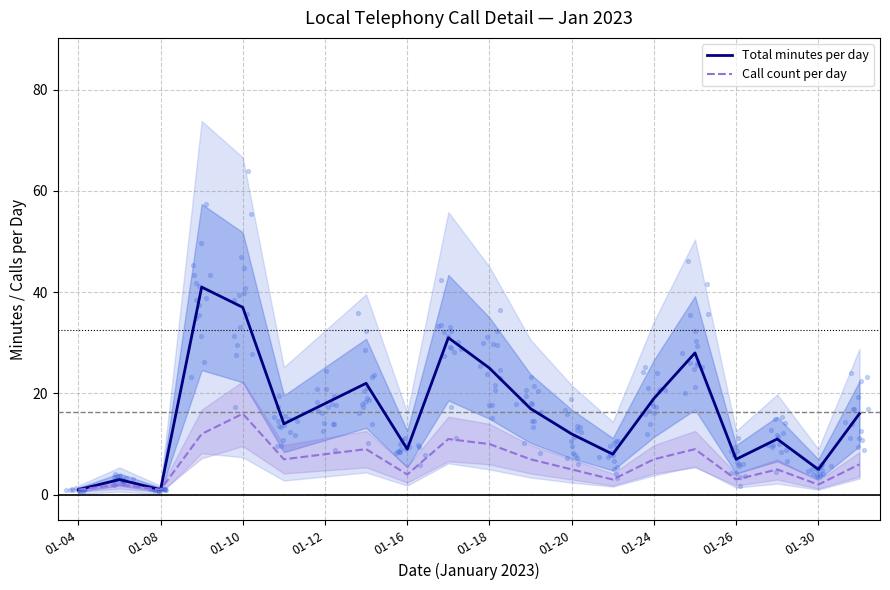

Which series has the largest total across all categories?

Total minutes per day